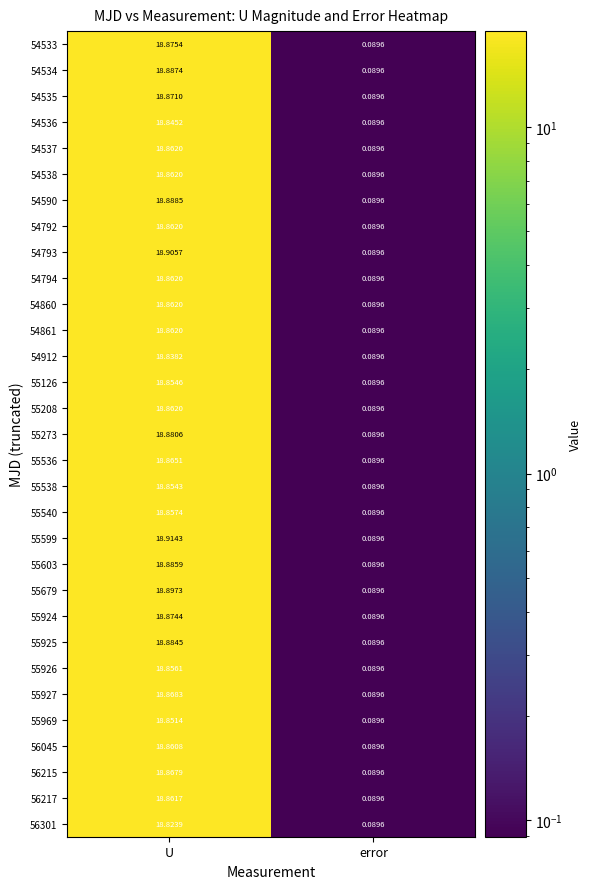

Which category has the highest value across all series?

U